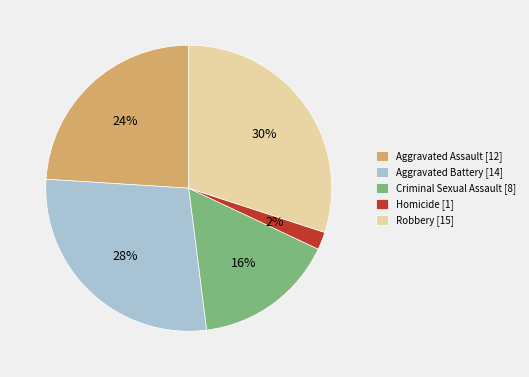

What percentage is the Robbery slice, to the nearest percent?

30%